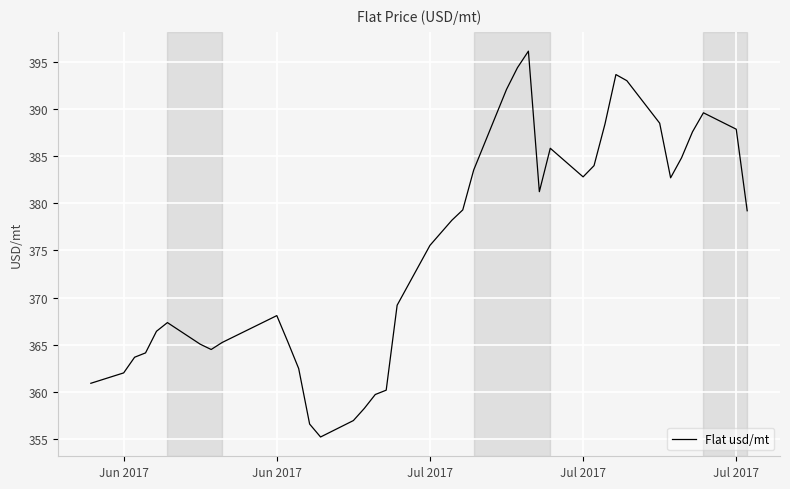

Does the chart display data point markers on the line(s)?

No